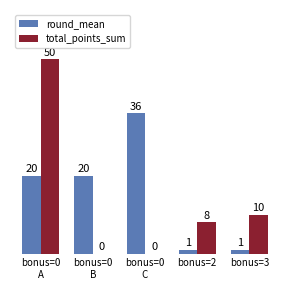

Read the total_points_sum value at bonus=3.

10